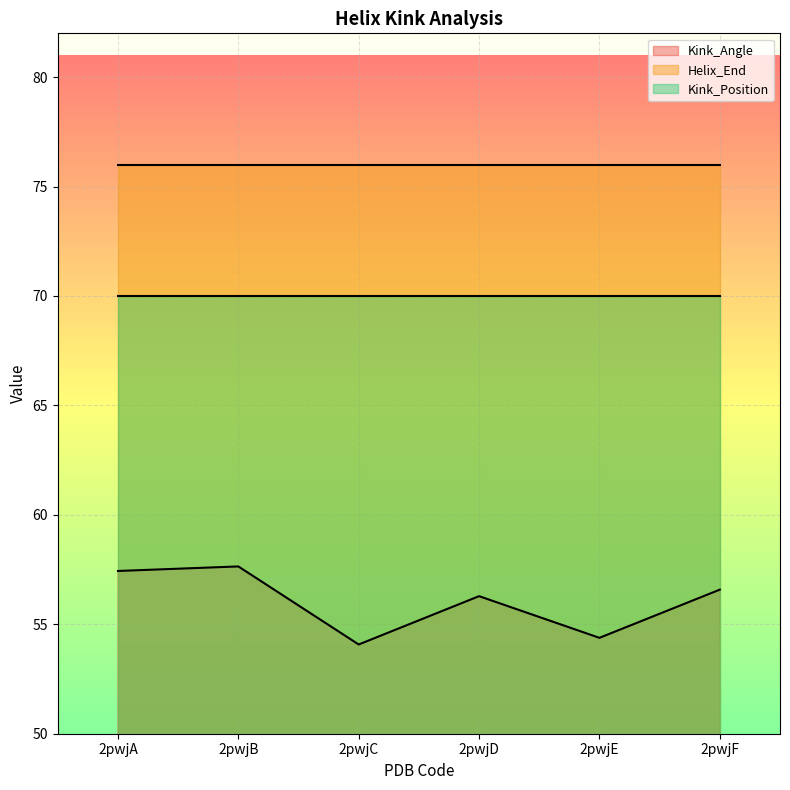

True or false: Helix_End and Kink_Position cross at least once.

False